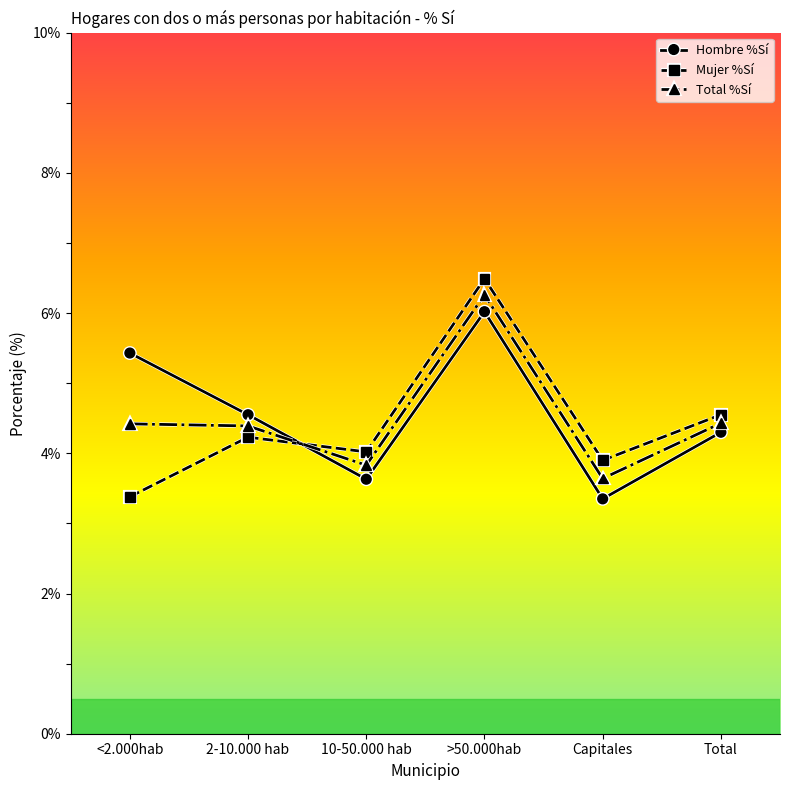

What is the total value across all series at 10-50.000 hab?

11.5